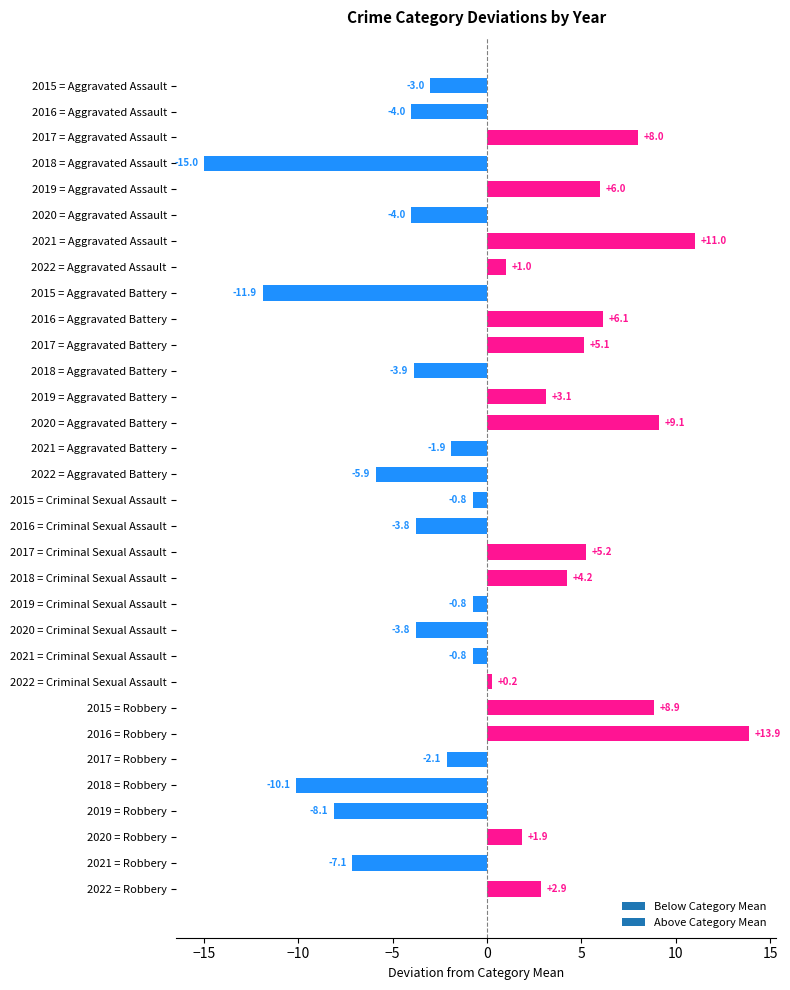

What is the difference between the values at 2017 = Aggravated Assault and 2019 = Aggravated Assault?

2.0